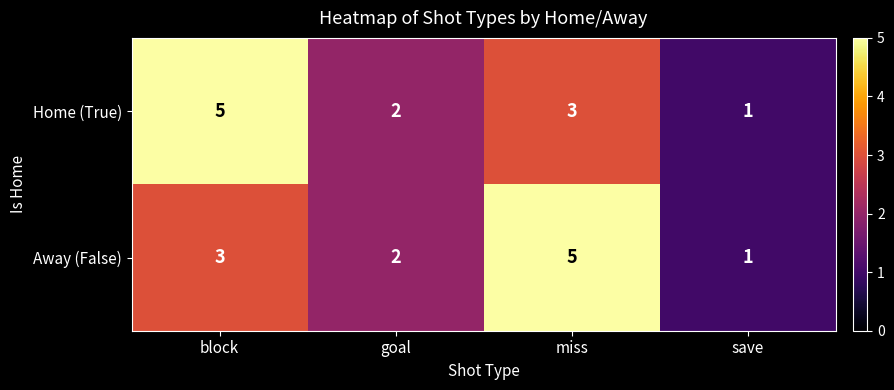

What is the average value of the Away (False) series?

3